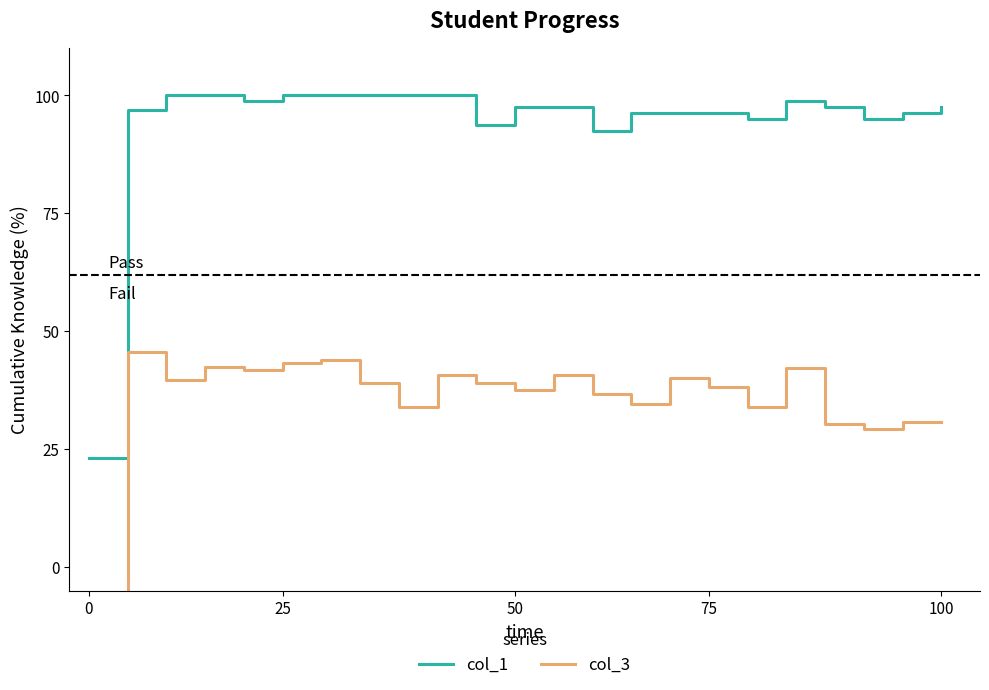

What is the difference between the maximum and minimum values in the col_1 series?

76.9